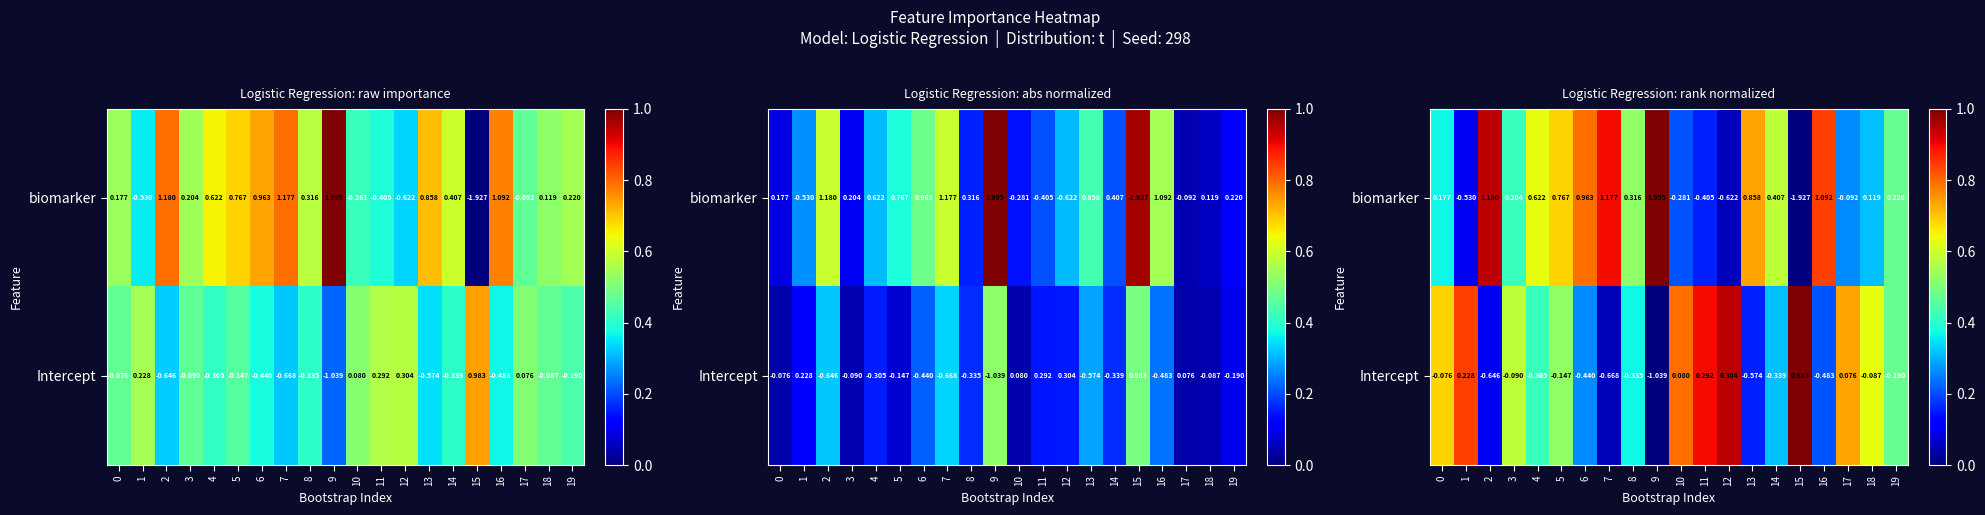

What is the maximum value for Intercept?

1.0